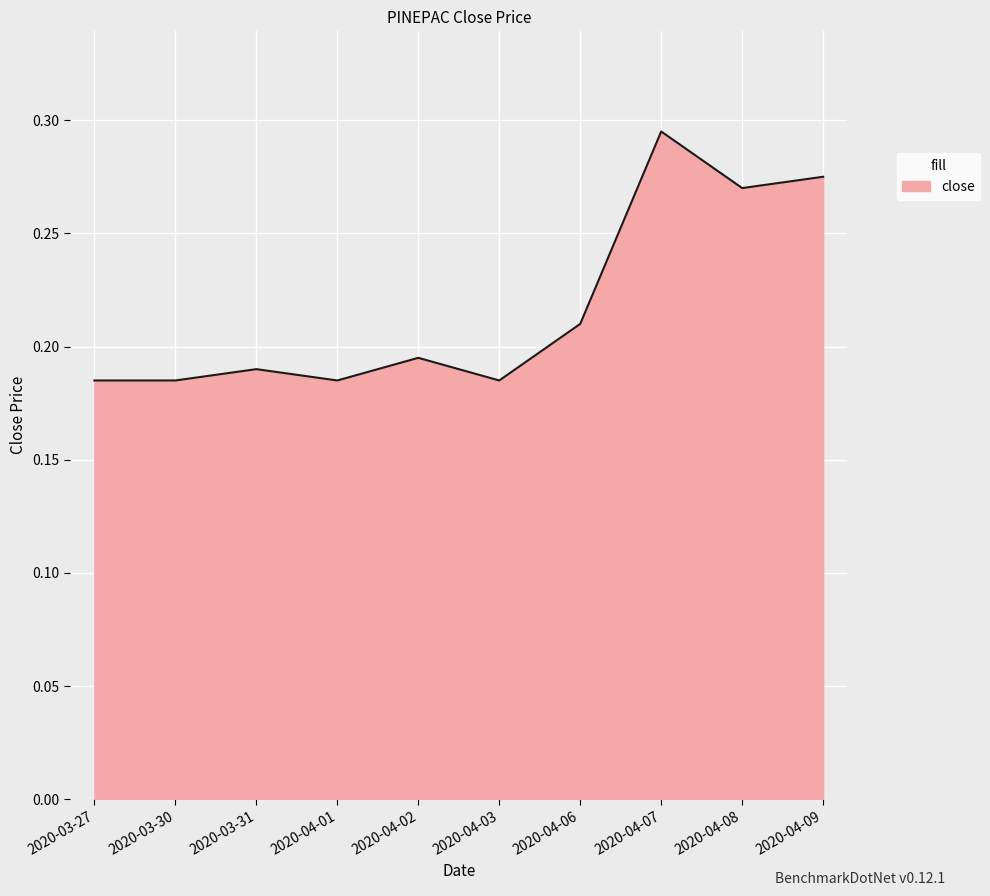

What is the sum of all values?

2.2